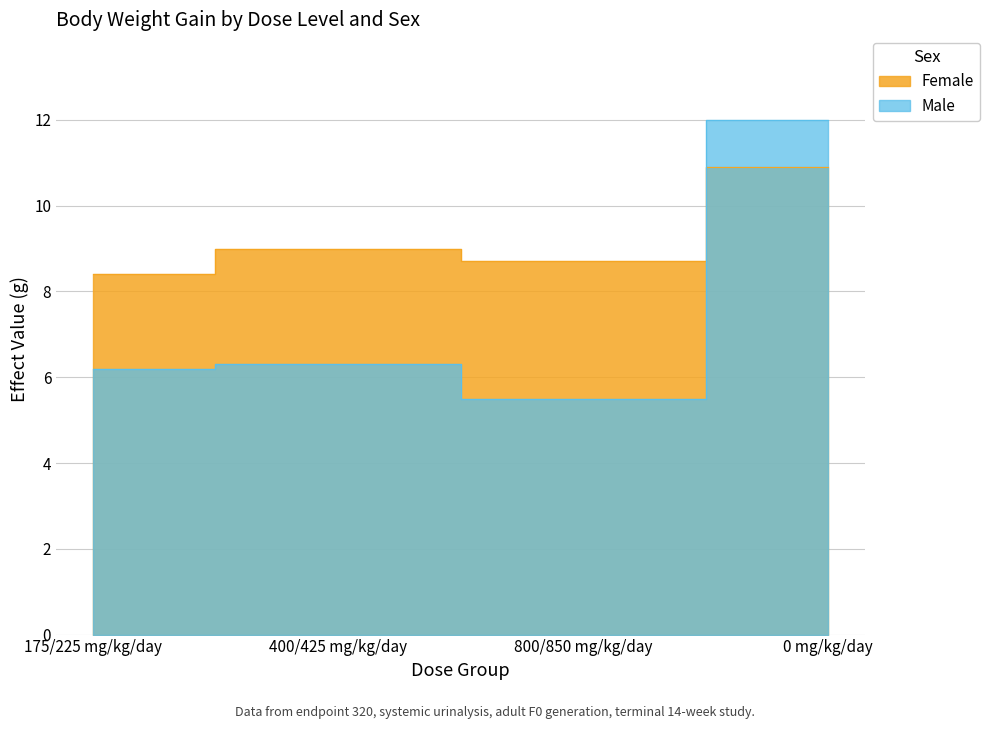

What are all the series names shown in the legend?

Female, Male